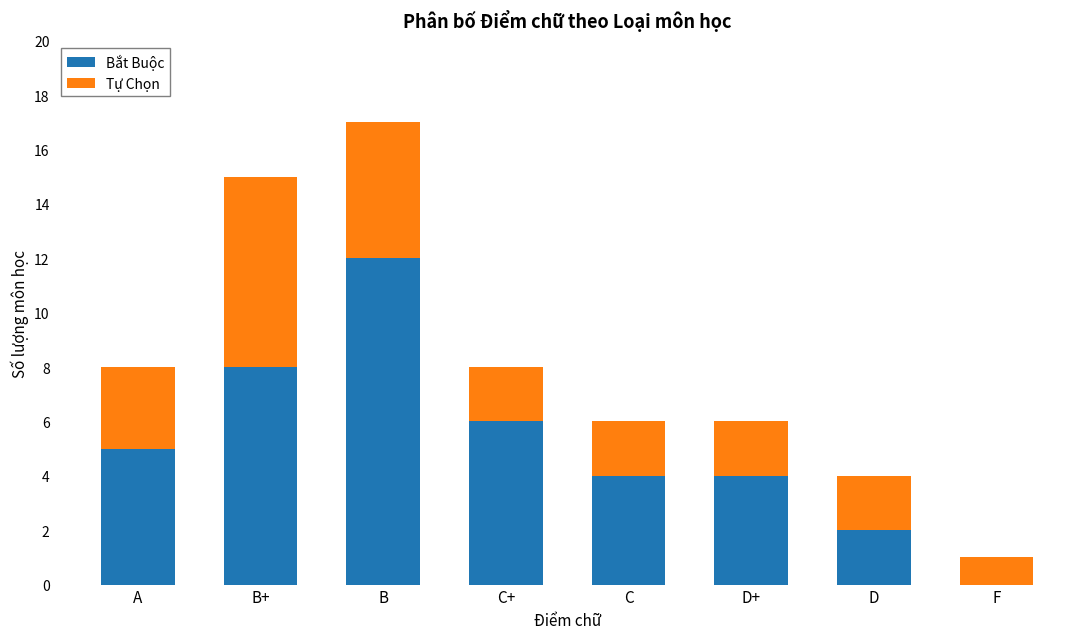

The Bắt Buộc series shows 12 at B+. True or false?

False